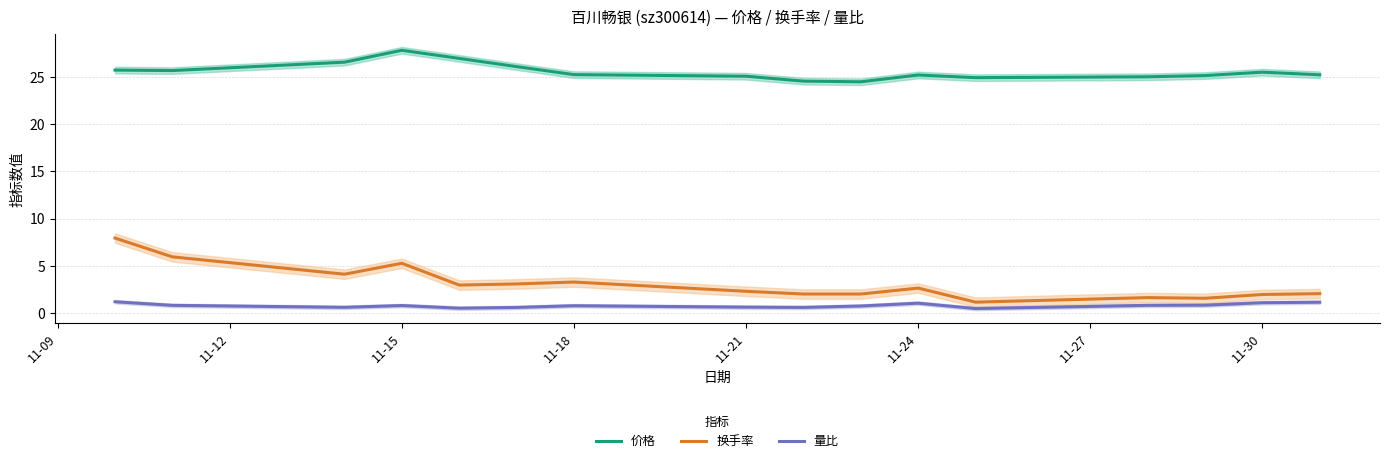

Is the value of 量比 at 11-21 greater than the value of 价格 at 11-21?

No